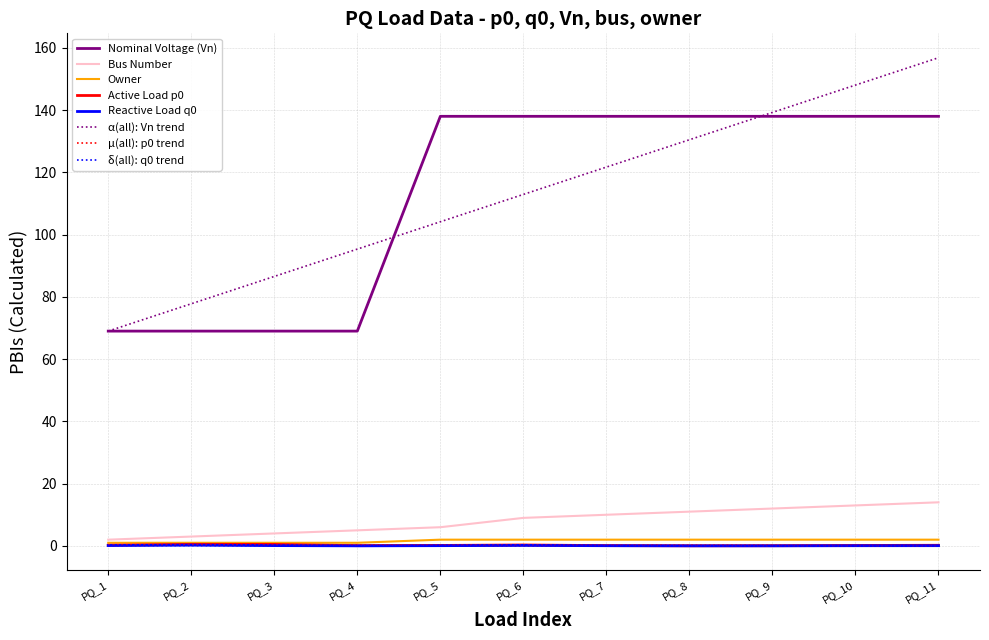

True or false: Nominal Voltage (Vn) has a value of 138.0 at PQ_7.

True